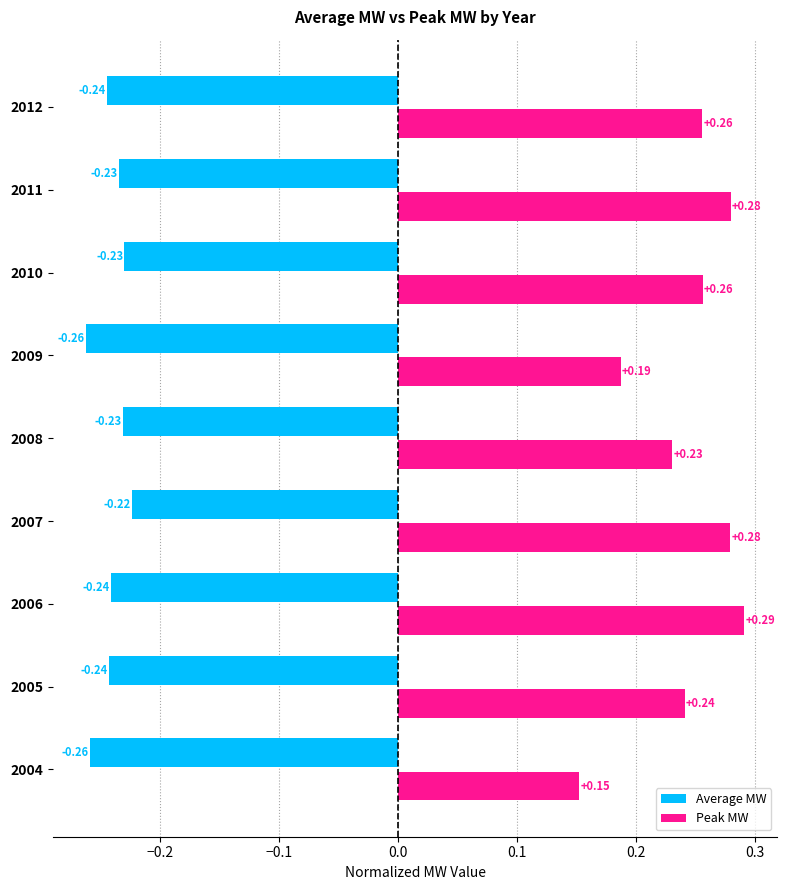

List the series in order of their peak value, highest first.

Peak MW, Average MW